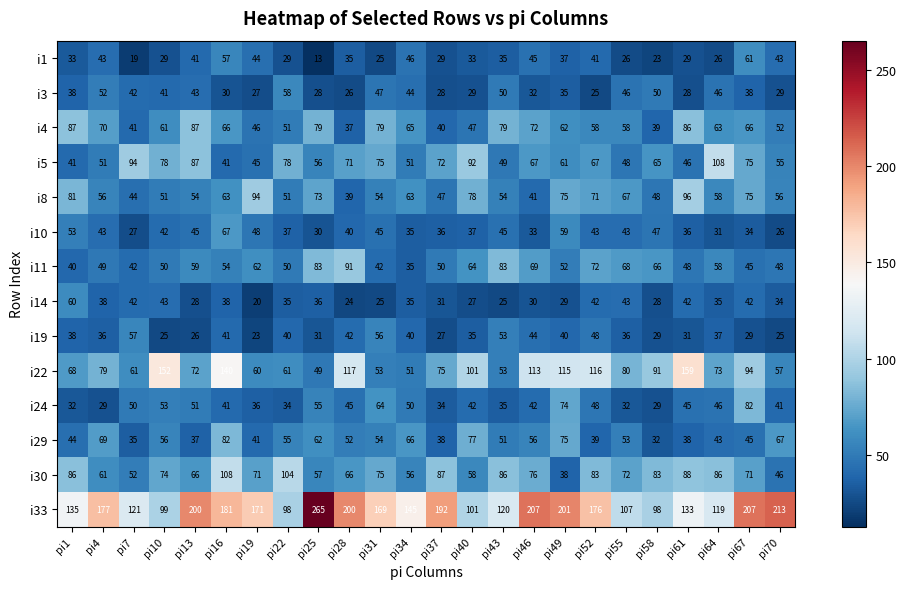

Which series has the largest range (max minus min)?

i33